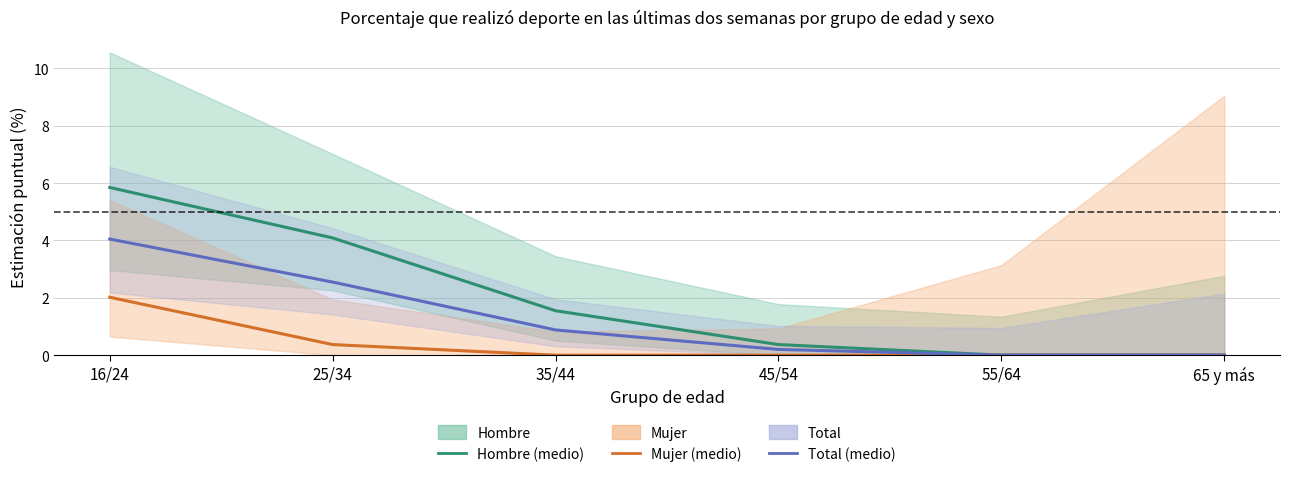

What is the sum of the Hombre values at 55/64 and 16/24?

5.8